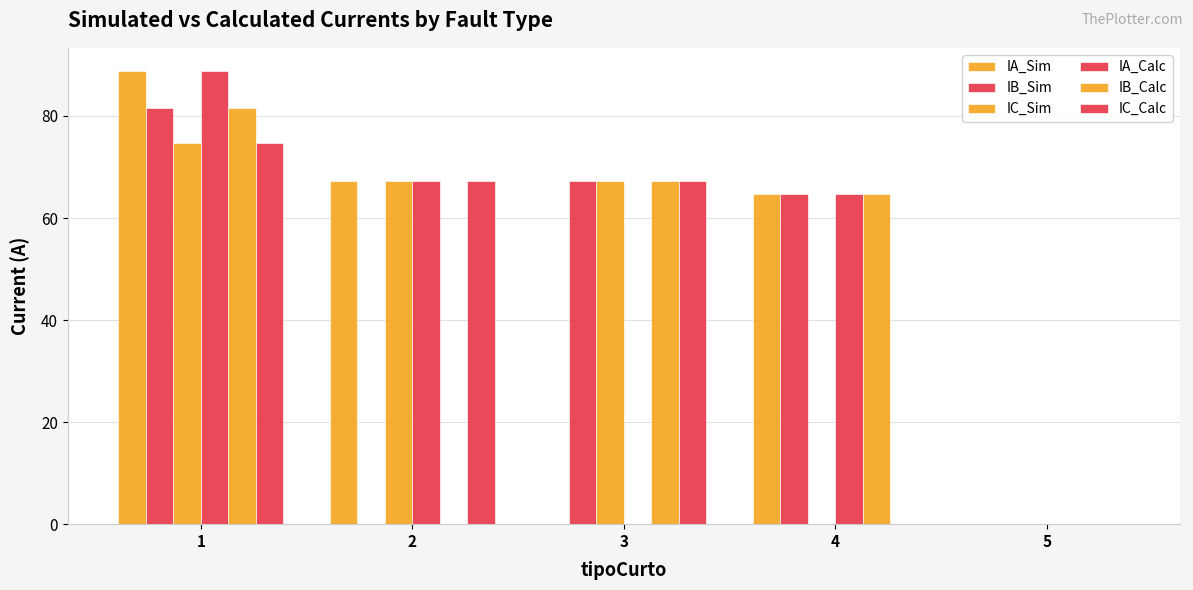

At which category is the sum across all series the highest?

1